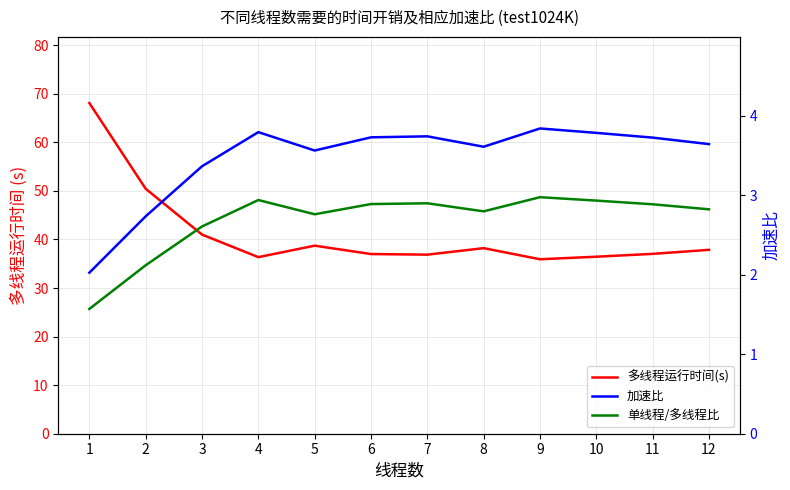

True or false: 多线程运行时间(s) and 单线程/多线程比 cross at least once.

False